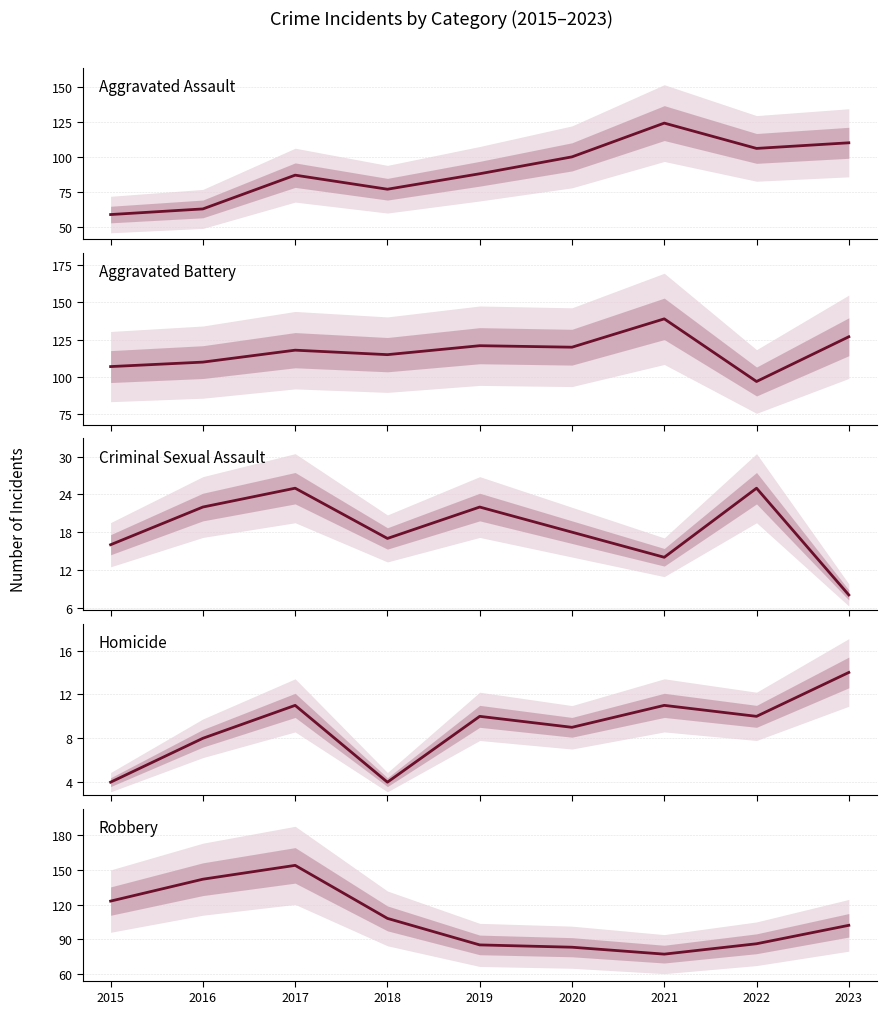

What is the difference between the maximum and minimum values in the Homicide series?

10